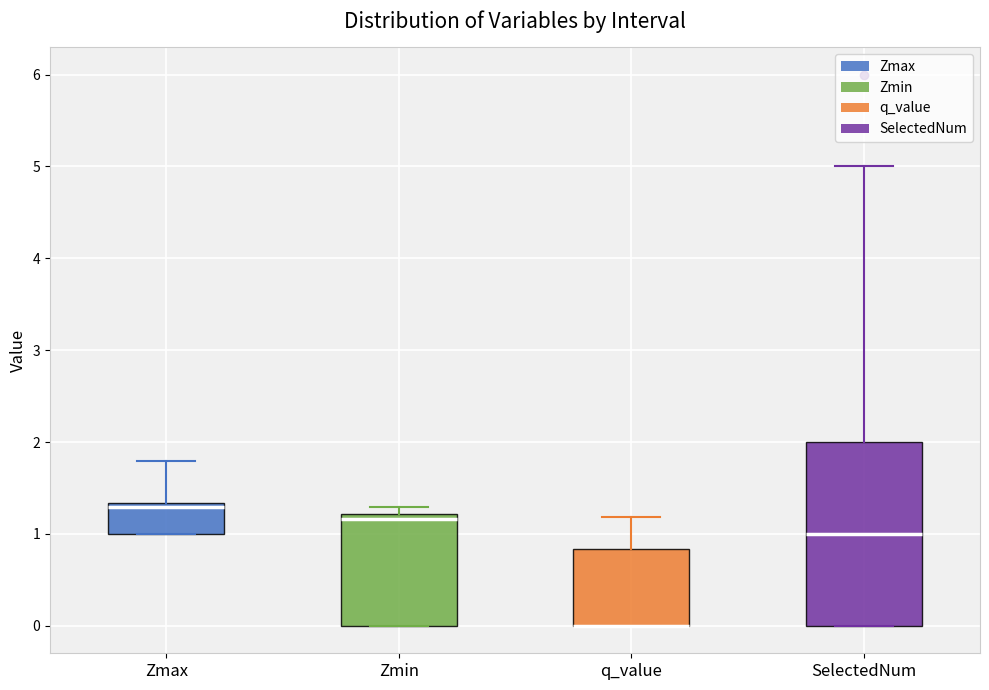

Reading left to right, read every box against the y-axis: the position of its median line, the range the box covers, and the ends of its whiskers. The values are not printed on the chart, so give them approximately, as read against the axis.

Zmax: median 1.3 (just below the box's upper edge), box 1.0 to 1.3, whiskers 1.0 to 1.8
Zmin: median 1.2 (just below the box's upper edge), box 0.0 to 1.2, whiskers 0.0 to 1.3
q_value: median 0.0 (drawn on the box's lower edge), box 0.0 to 0.8, whiskers 0.0 to 1.2
SelectedNum: median 1.0, box 0.0 to 2.0, whiskers 0.0 to 5.0